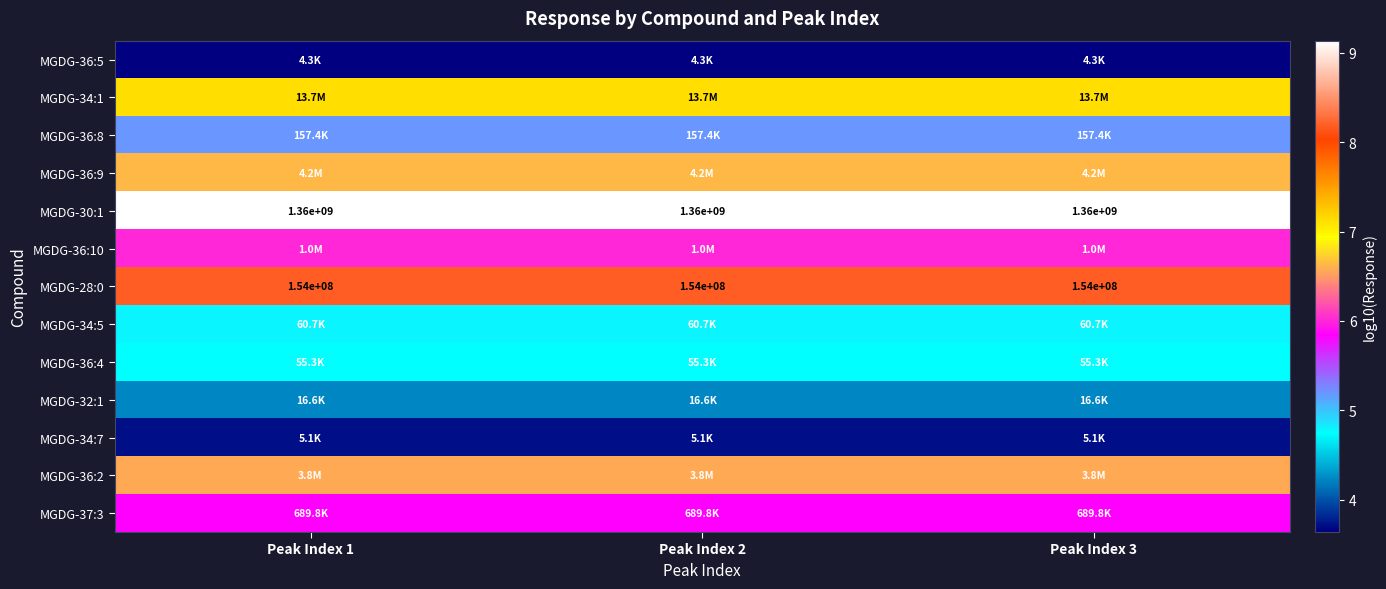

Between Peak Index 2 and Peak Index 3, which is larger?

Peak Index 2